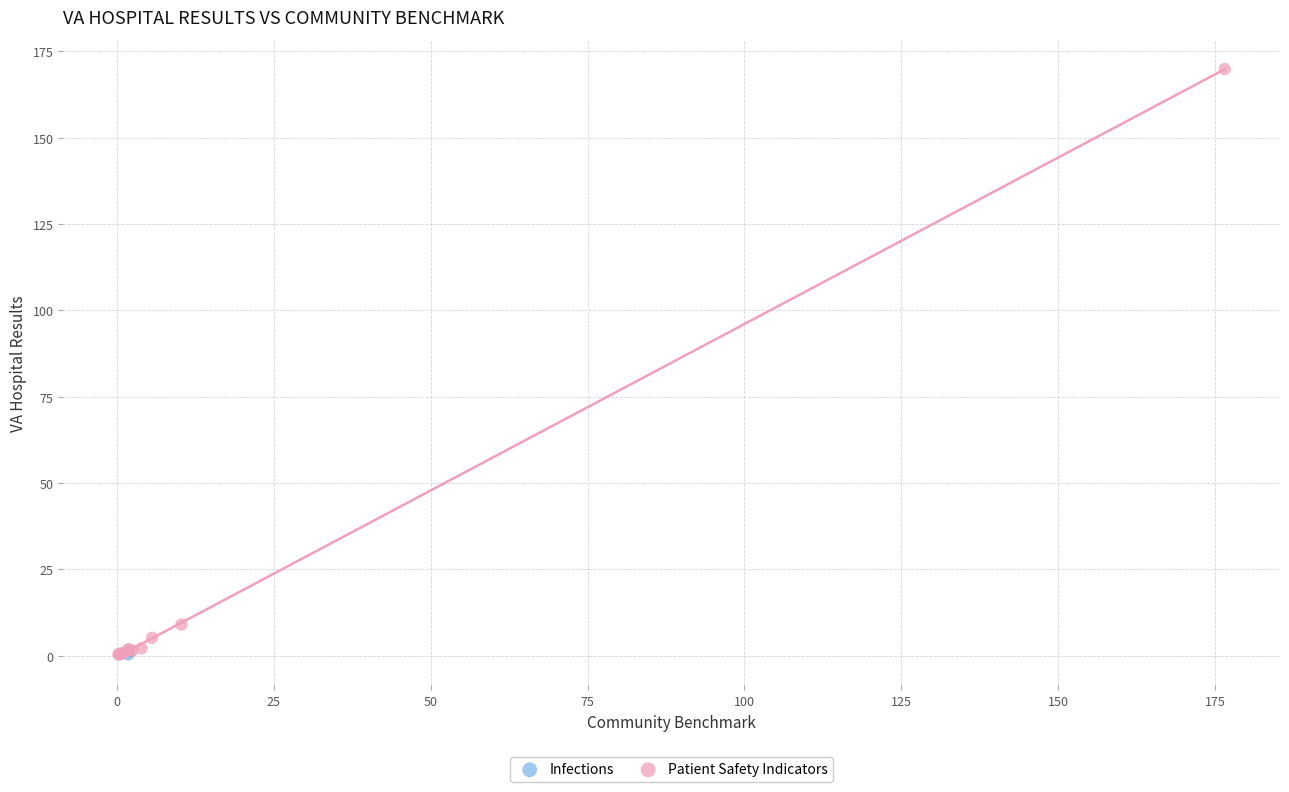

What are all the series names shown in the legend?

Infections, Patient Safety Indicators